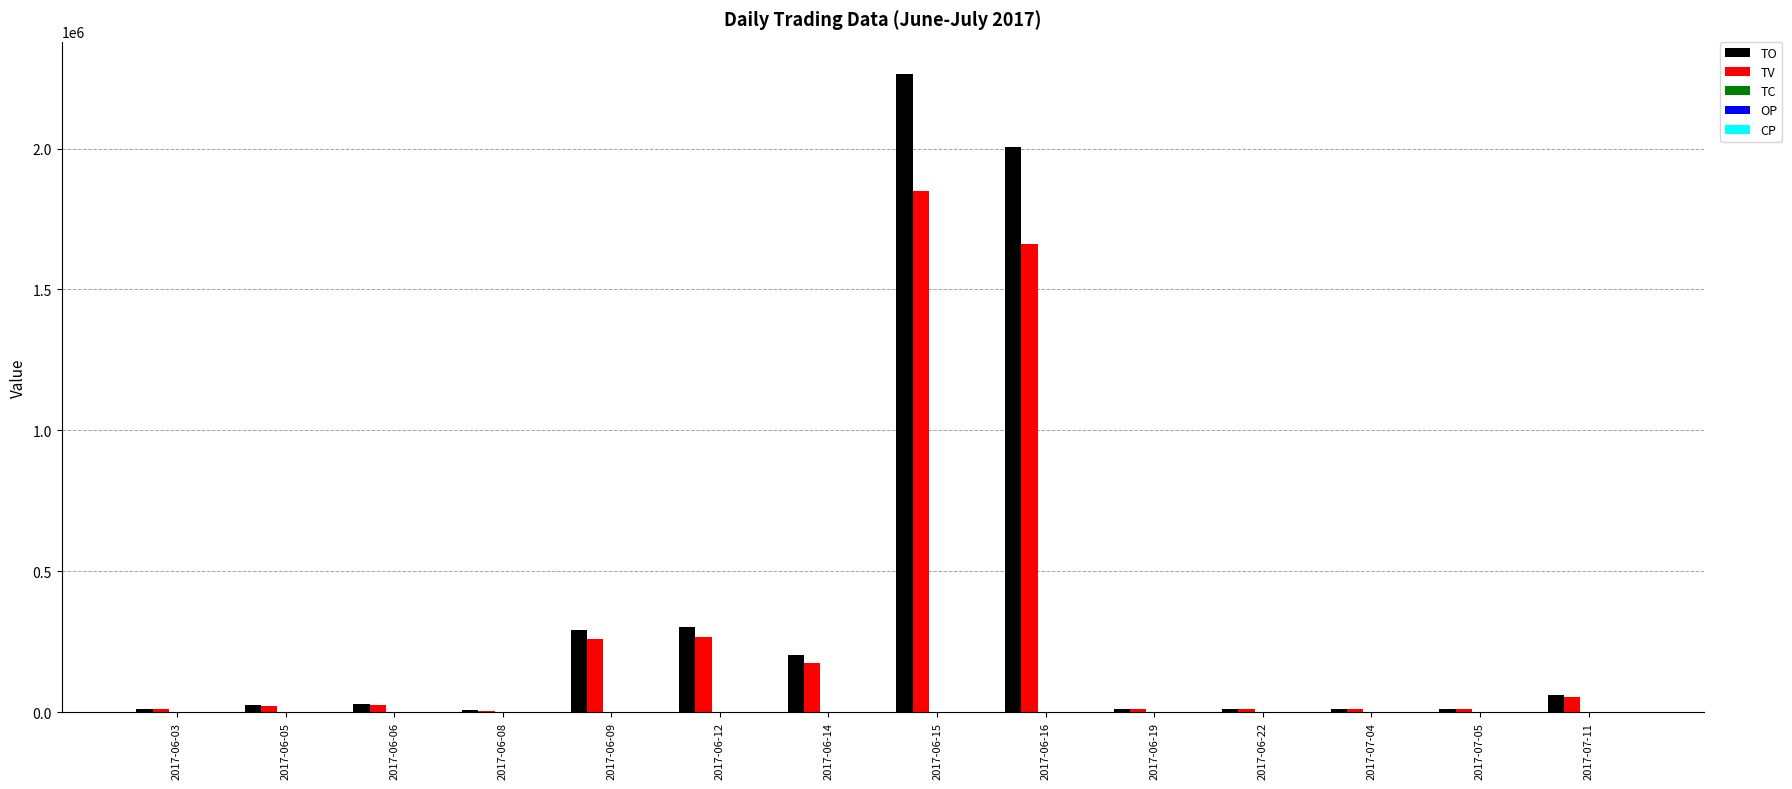

At which category is the sum across all series the highest?

2017-06-15